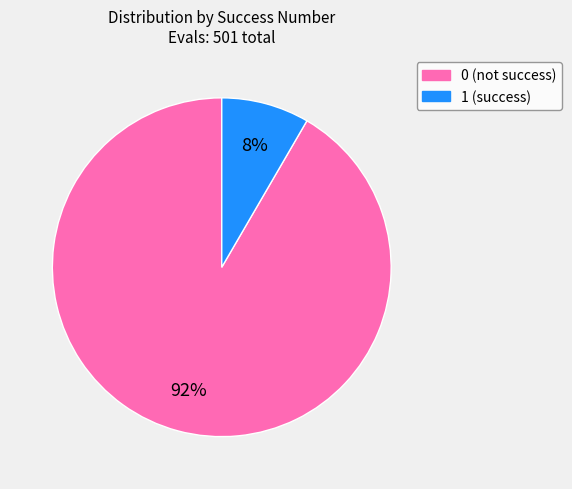

Rank the categories by value from lowest to highest.

1, 0